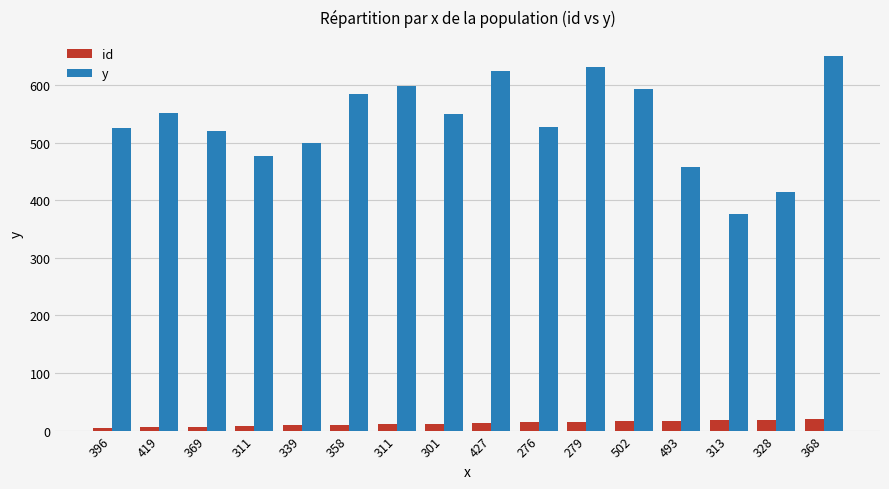

What are all the series names shown in the legend?

id, y